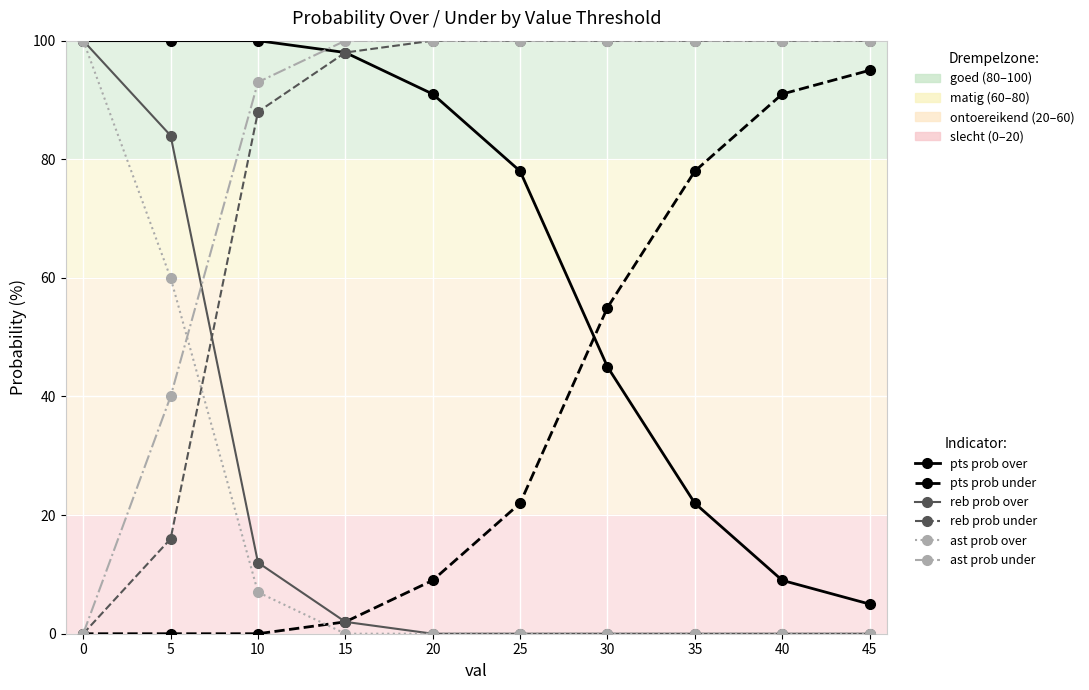

What is the spread (max minus min) of values at 35?

100